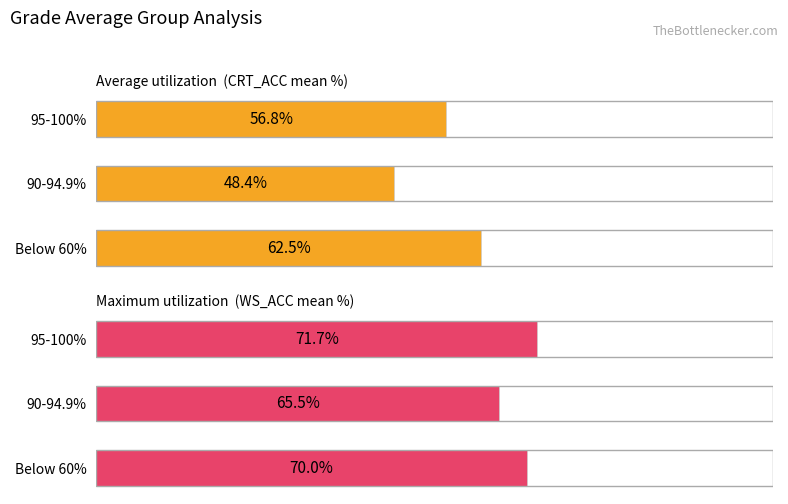

What is the sum of the Average utilization (CRT_ACC) values at 0 and 2?

119.3